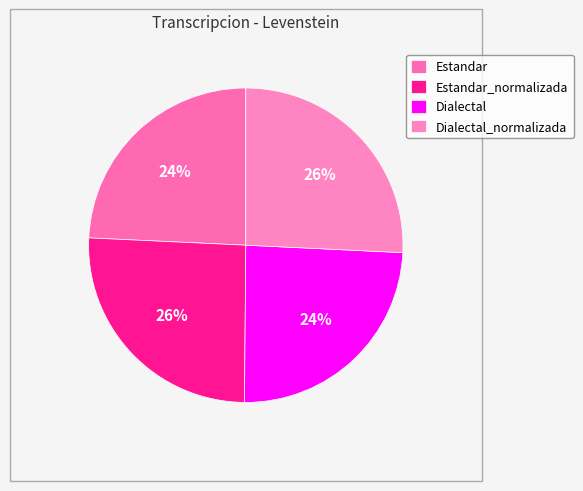

How many segments does this pie chart have?

4